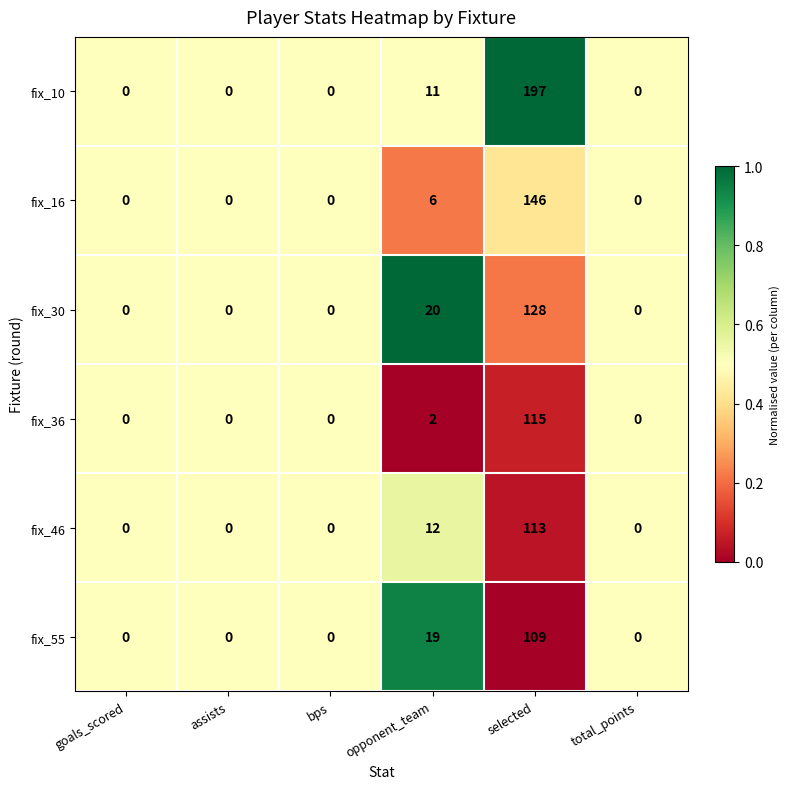

What is the maximum value for fix_10?

197